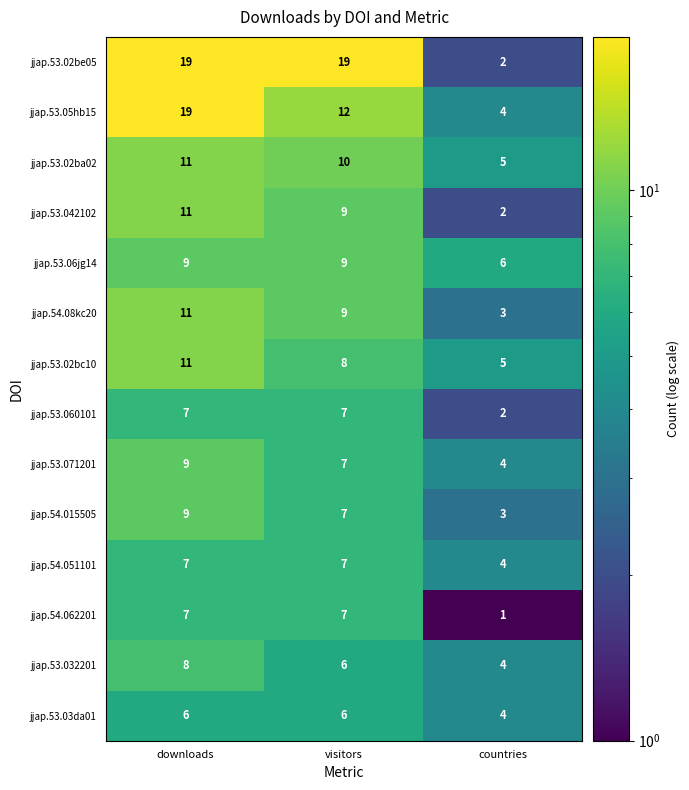

At which category does the chart reach its minimum across all series?

countries